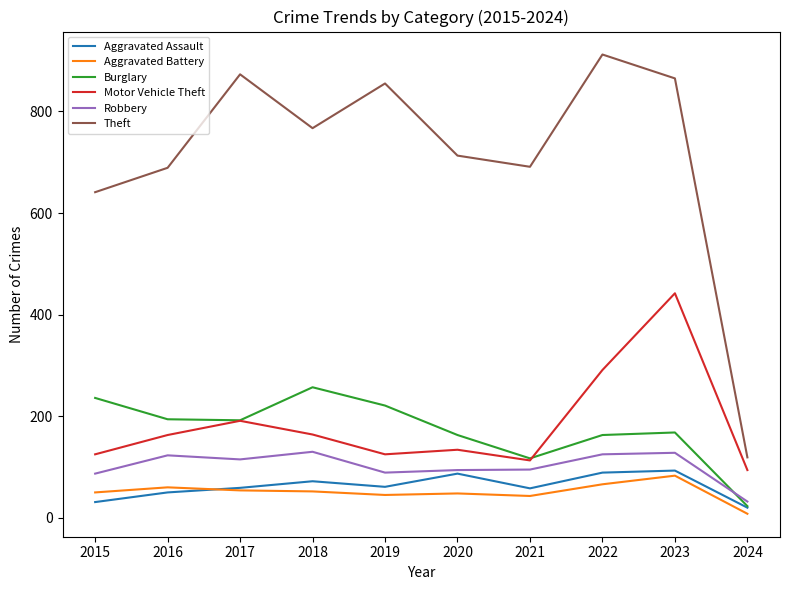

Where is the first local maximum for Theft?

2017